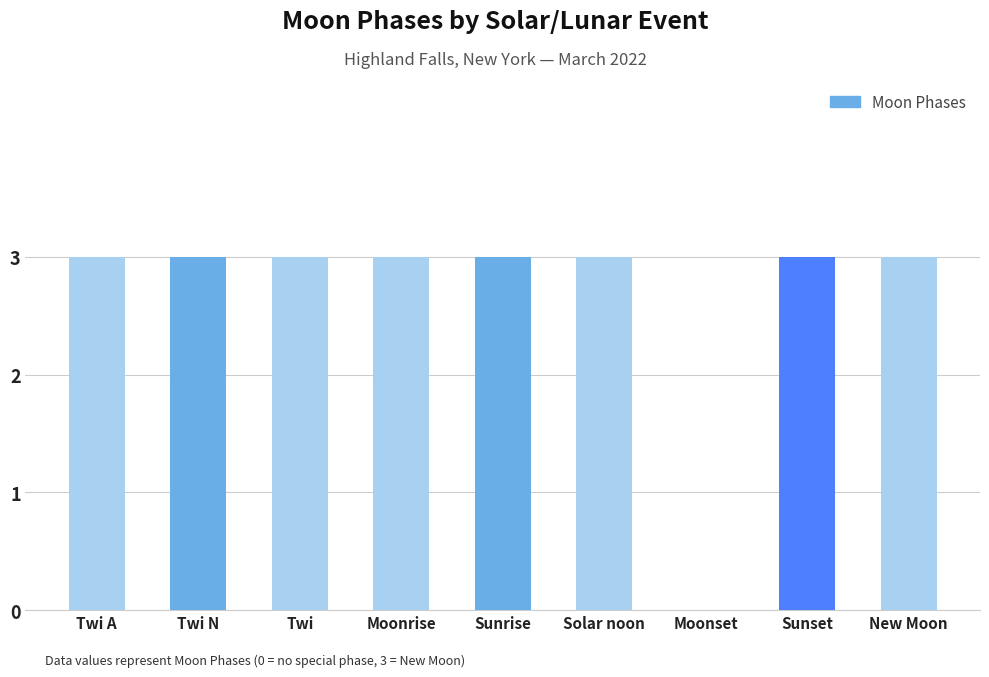

Reading right to left, transcribe all the data shown in this chart.

3	3	0	3	3	3	3	3	3